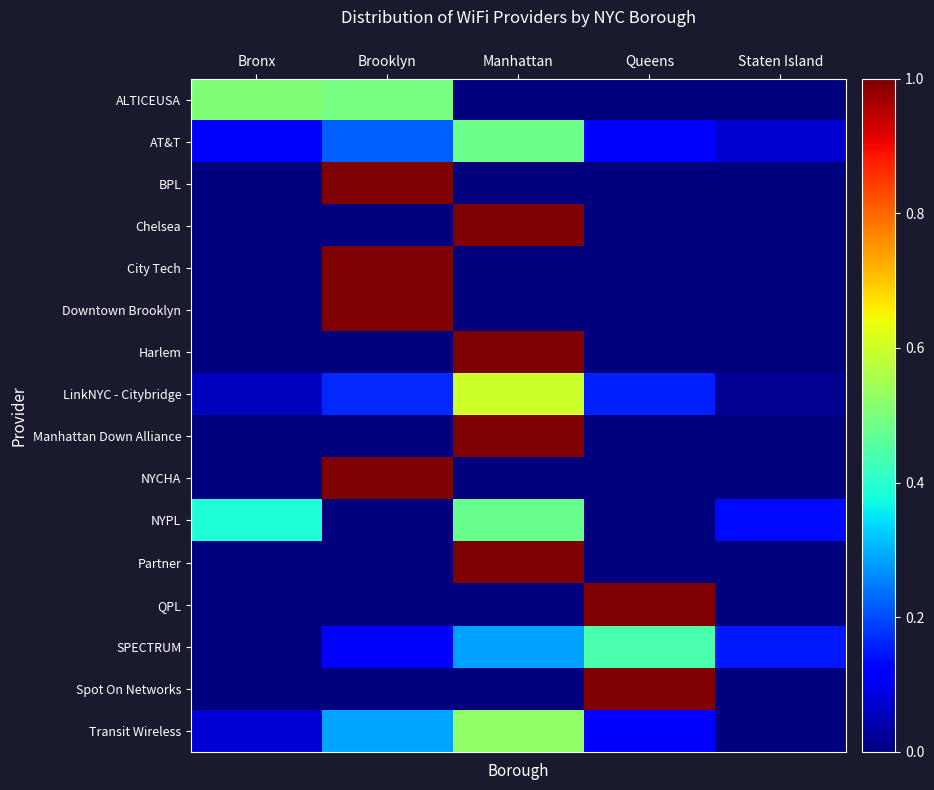

Reading right to left, list all the values displayed in this chart.

ALTICEUSA: Staten Island=0.0	Queens=0.0	Manhattan=0.0	Brooklyn=0.5	Bronx=0.5
AT&T: Staten Island=0.1	Queens=0.1	Manhattan=0.5	Brooklyn=0.2	Bronx=0.1
BPL: Staten Island=0.0	Queens=0.0	Manhattan=0.0	Brooklyn=1.0	Bronx=0.0
Chelsea: Staten Island=0.0	Queens=0.0	Manhattan=1.0	Brooklyn=0.0	Bronx=0.0
City Tech: Staten Island=0.0	Queens=0.0	Manhattan=0.0	Brooklyn=1.0	Bronx=0.0
Downtown Brooklyn: Staten Island=0.0	Queens=0.0	Manhattan=0.0	Brooklyn=1.0	Bronx=0.0
Harlem: Staten Island=0.0	Queens=0.0	Manhattan=1.0	Brooklyn=0.0	Bronx=0.0
LinkNYC - Citybridge: Staten Island=0.0	Queens=0.2	Manhattan=0.6	Brooklyn=0.2	Bronx=0.1
Manhattan Down Alliance: Staten Island=0.0	Queens=0.0	Manhattan=1.0	Brooklyn=0.0	Bronx=0.0
NYCHA: Staten Island=0.0	Queens=0.0	Manhattan=0.0	Brooklyn=1.0	Bronx=0.0
NYPL: Staten Island=0.1	Queens=0.0	Manhattan=0.5	Brooklyn=0.0	Bronx=0.4
Partner: Staten Island=0.0	Queens=0.0	Manhattan=1.0	Brooklyn=0.0	Bronx=0.0
QPL: Staten Island=0.0	Queens=1.0	Manhattan=0.0	Brooklyn=0.0	Bronx=0.0
SPECTRUM: Staten Island=0.2	Queens=0.4	Manhattan=0.3	Brooklyn=0.1	Bronx=0.0
Spot On Networks: Staten Island=0.0	Queens=1.0	Manhattan=0.0	Brooklyn=0.0	Bronx=0.0
Transit Wireless: Staten Island=0.0	Queens=0.1	Manhattan=0.5	Brooklyn=0.3	Bronx=0.1